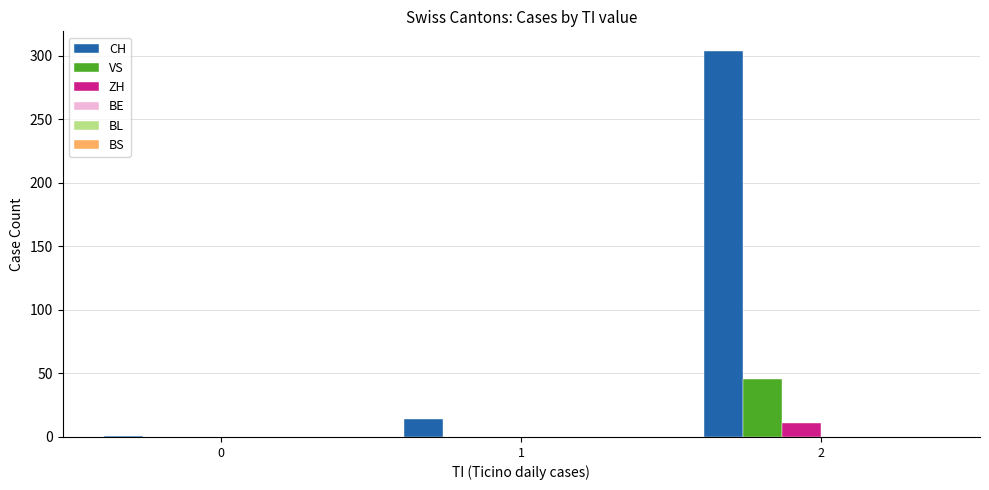

Which series has the largest total across all categories?

CH